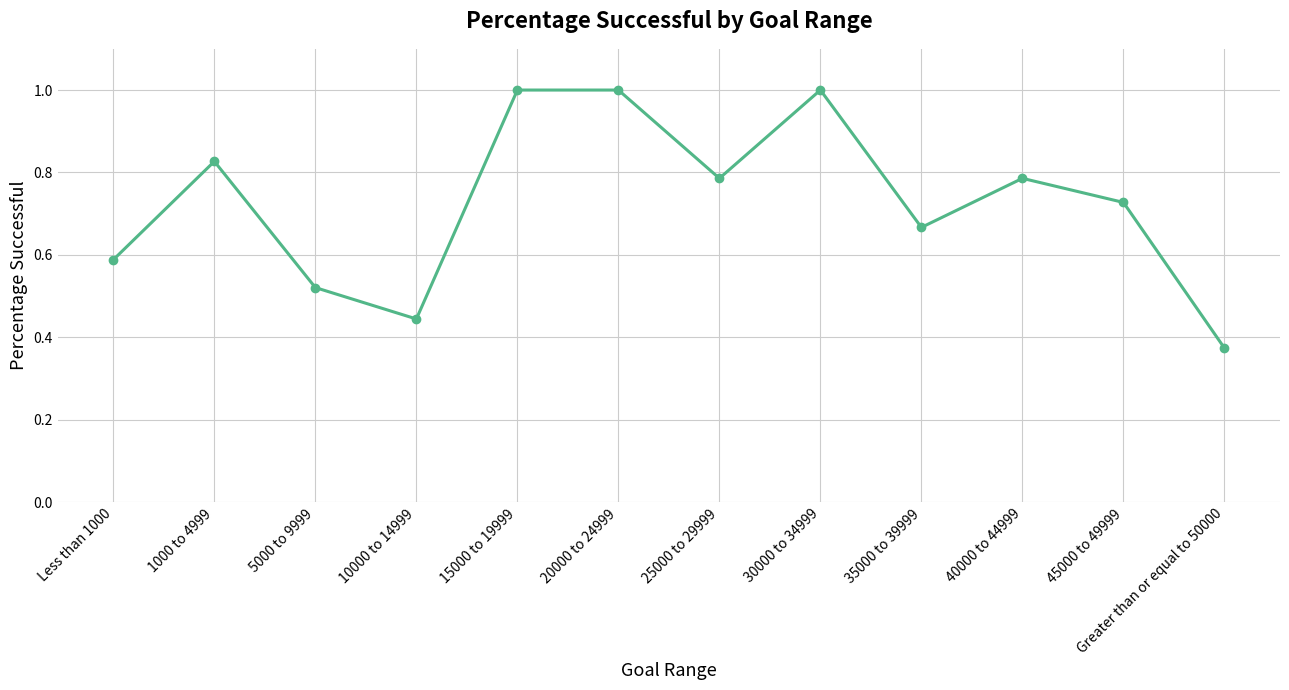

What is the label of the 1st point from the right?

Greater than or equal to 50000